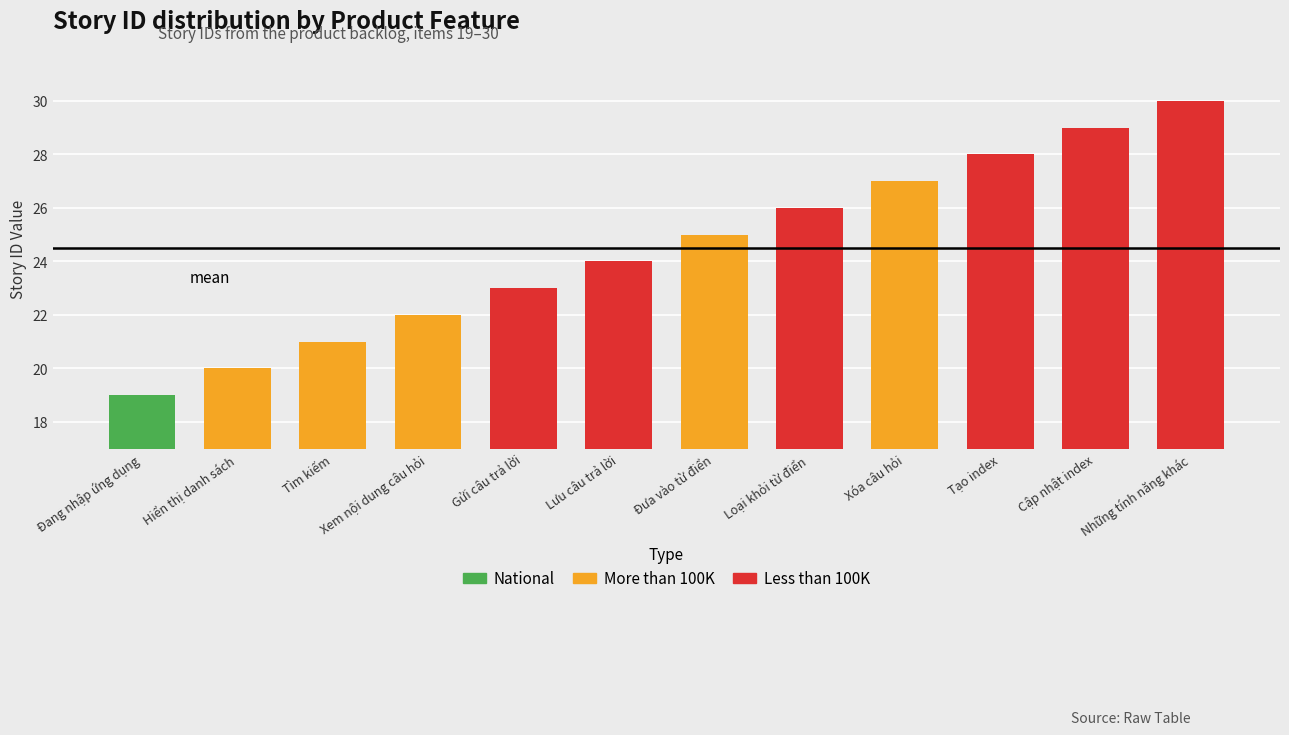

Which label corresponds to the largest value in the chart?

Những tính năng khác